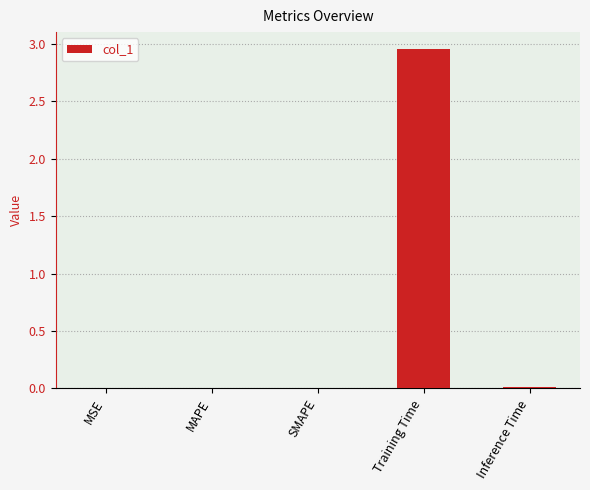

The chart shows a value of 3.9 at Training Time. True or false?

False